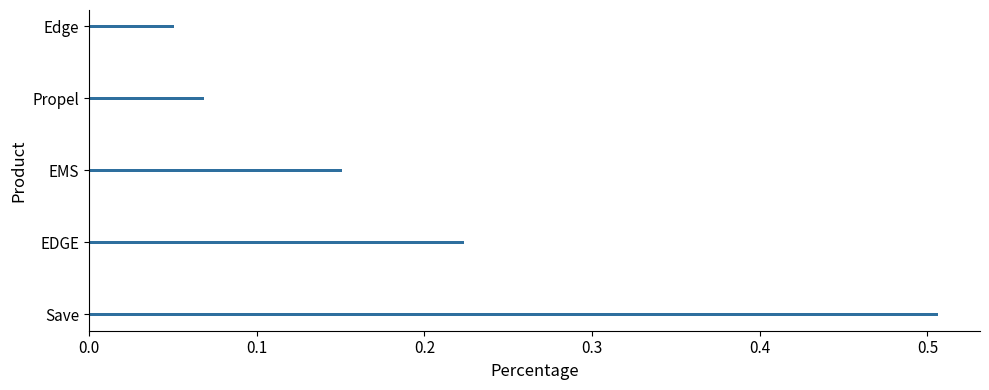

Which category has the lowest value across all series?

Edge